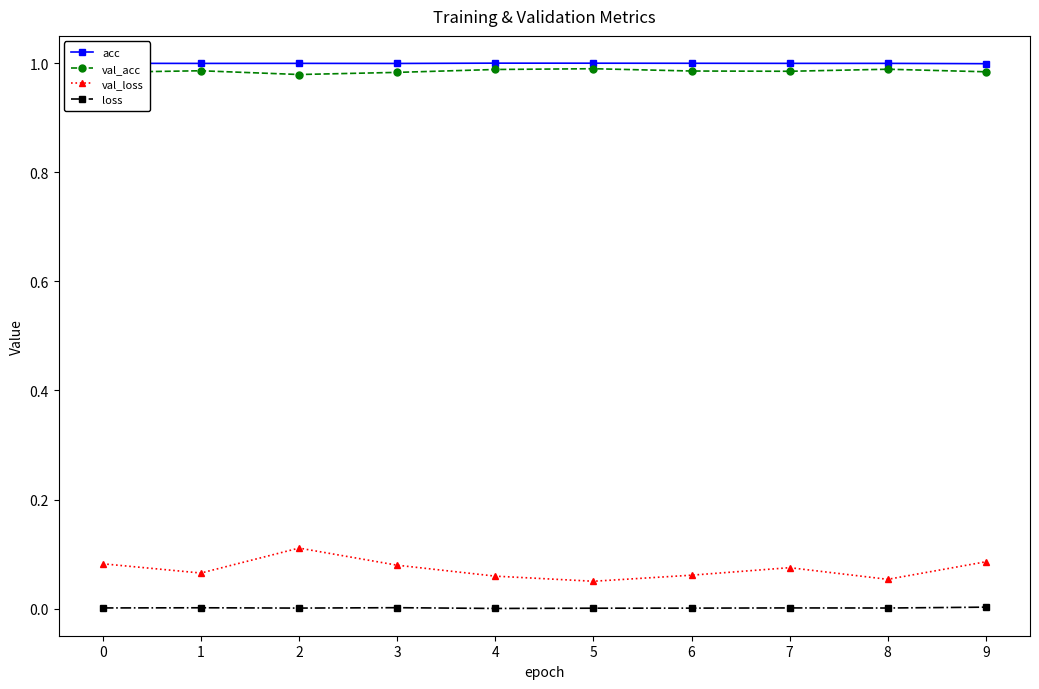

Which series has the largest range (max minus min)?

val_loss